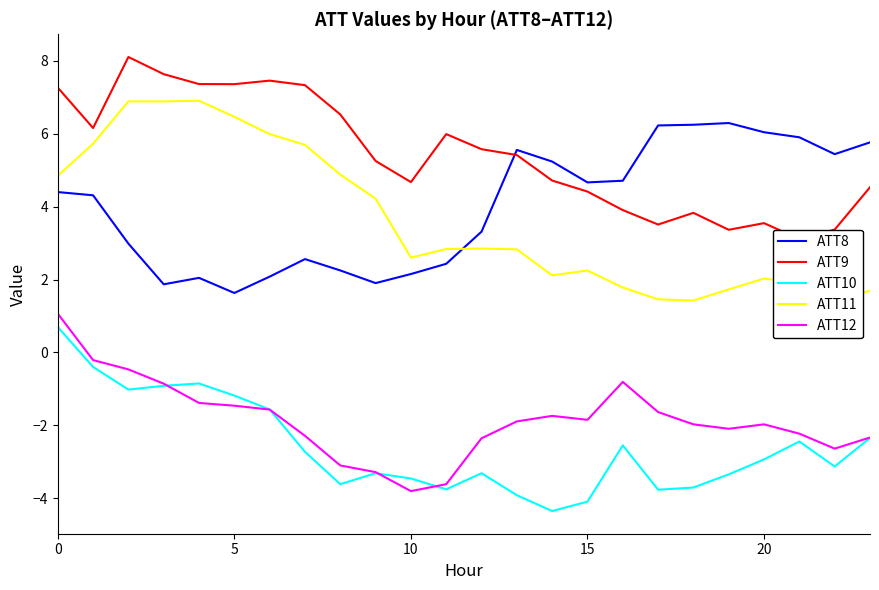

Which series has the widest spread of values?

ATT11